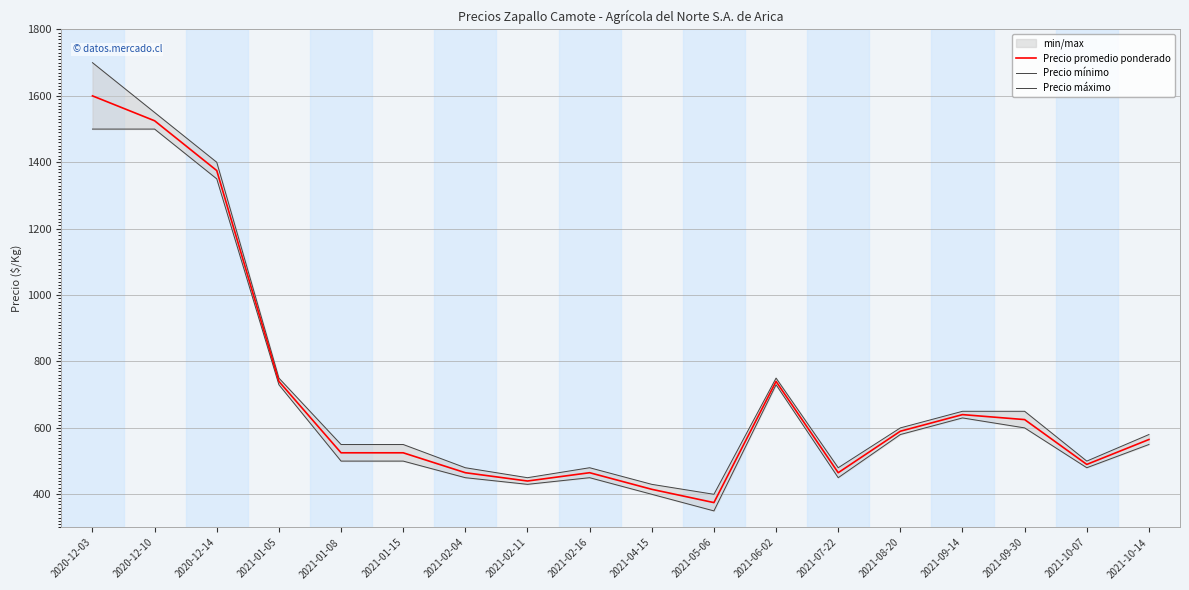

What position from the right is 2021-05-06?

8